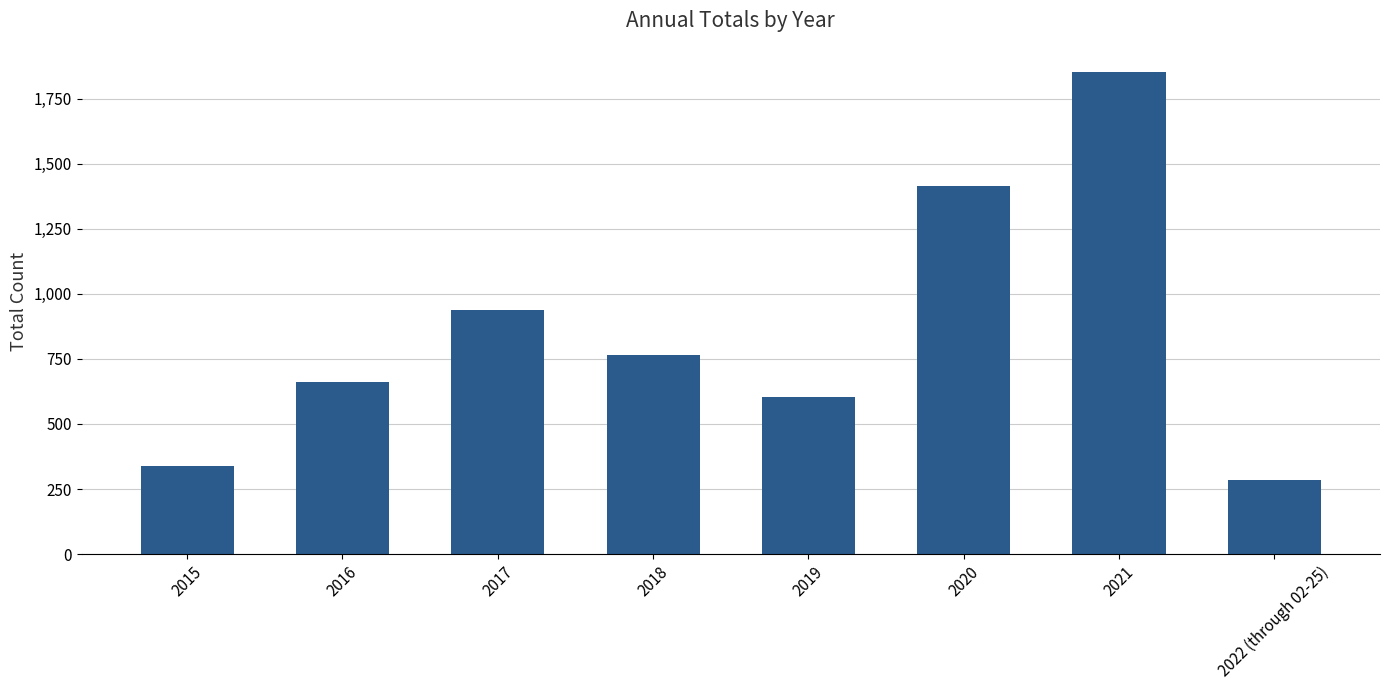

At which label is the value closest to 1068?

2017